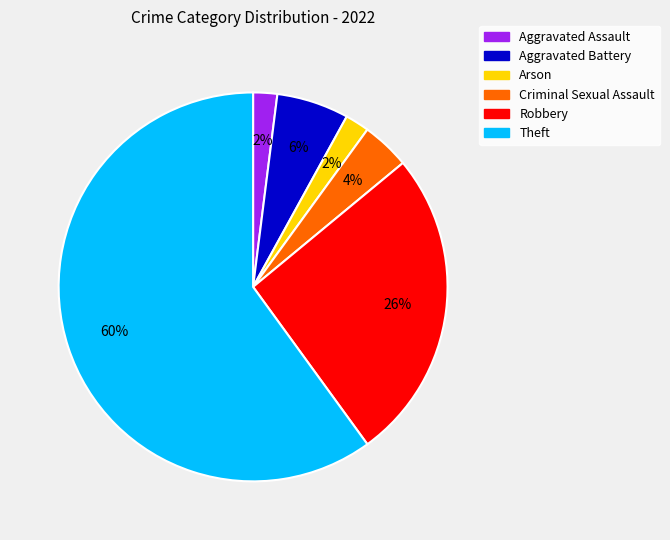

To the nearest percent, what is the average slice percentage?

17%